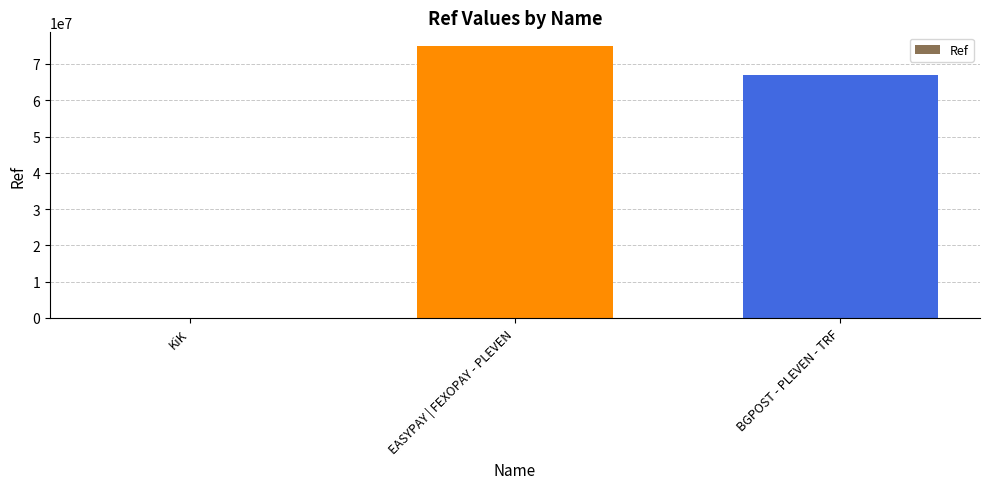

Is it true that the value at EASYPAY | FEXOPAY - PLEVEN is 104225501?

False